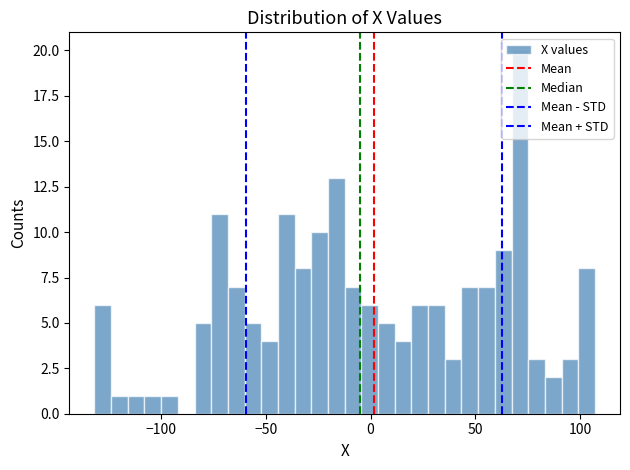

Read against the x-axis, roughly where is the centre of the tallest bar?

70